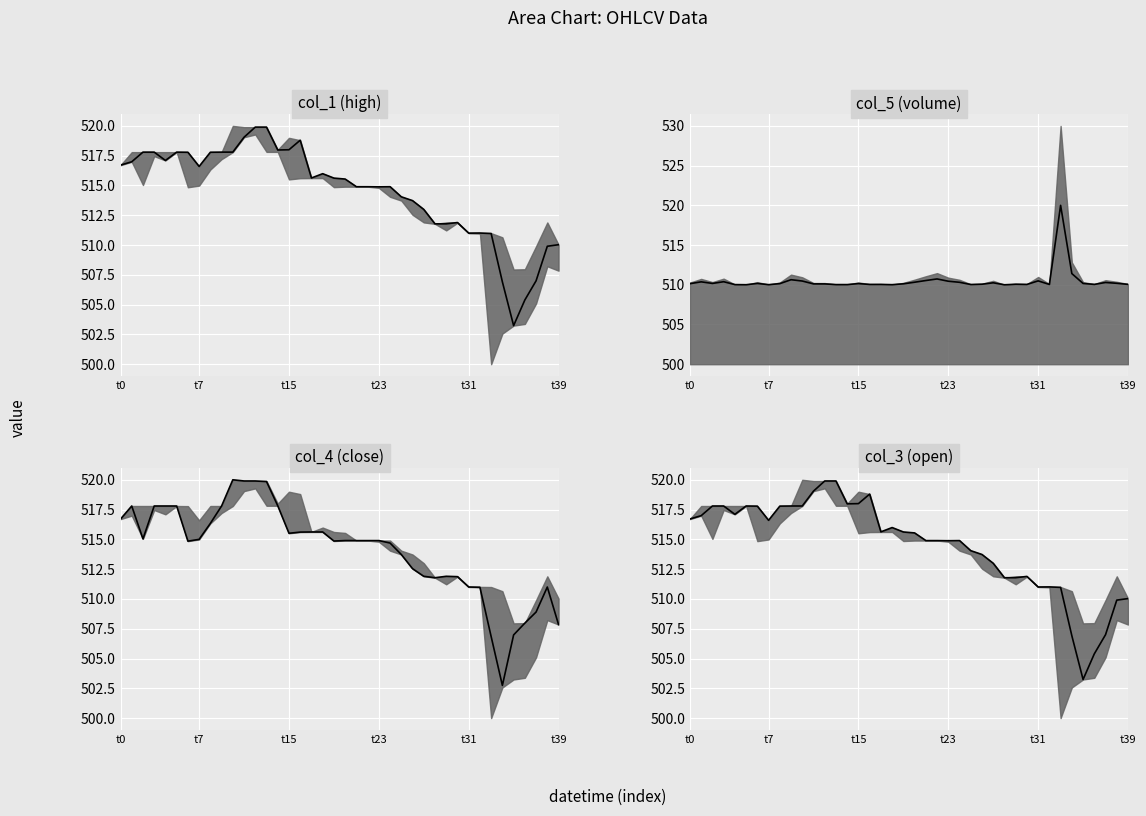

True or false: col_4 (close) median has more than 2 points higher than both neighbors.

True